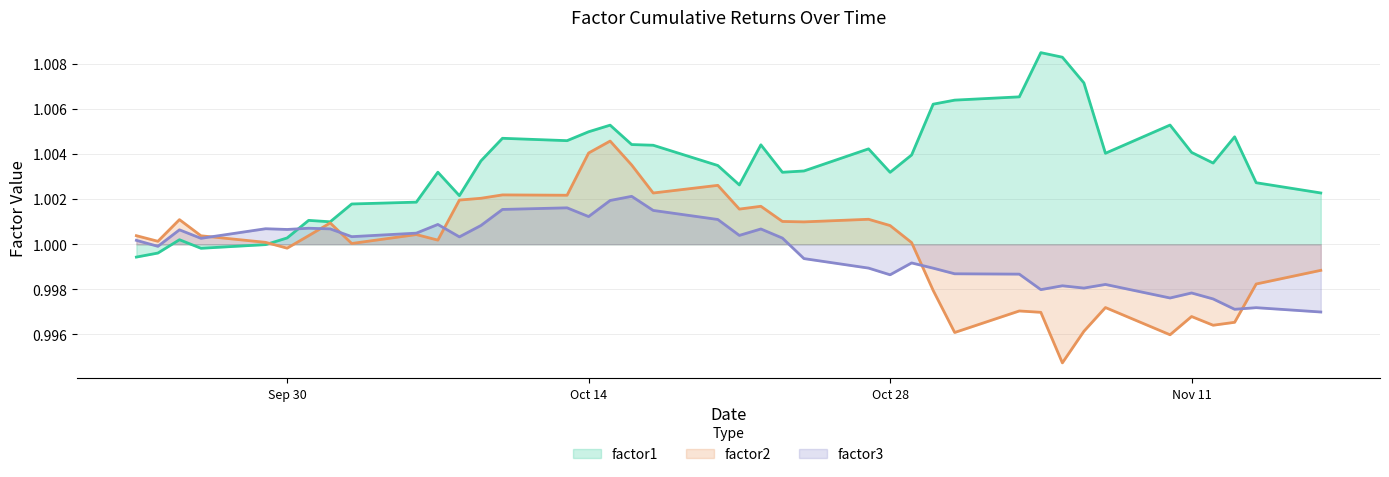

How many interior local peaks does the factor3 series have?

12